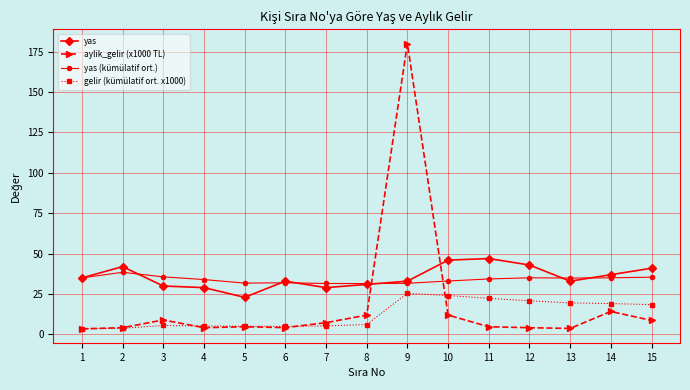

Which series changed the most between 2 and 13?

gelir (kümülatif ort. x1000)